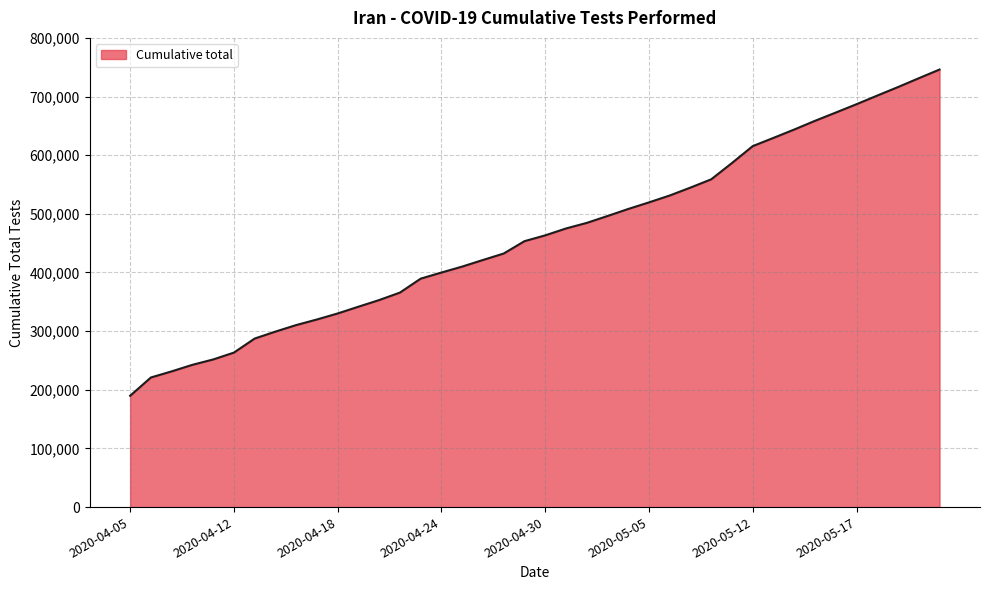

Reading left to right, transcribe all the data shown in this chart.

189790	220975	231393	242568	251703	263388	287359	299204	310340	319879	330137	341662	353012	365723	389507	399927	410075	421313	432329	453386	463295	475023	484541	496273	508288	519543	531275	544792	558899	586699	615477	629534	643772	658604	672679	686935	701640	716176	731213	746045